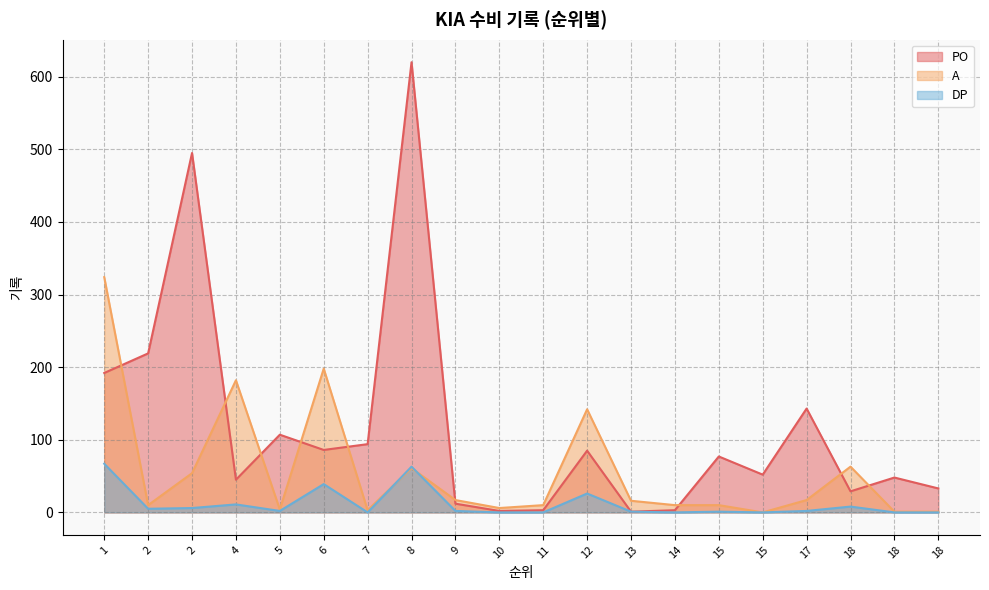

Which series has the widest spread of values?

PO